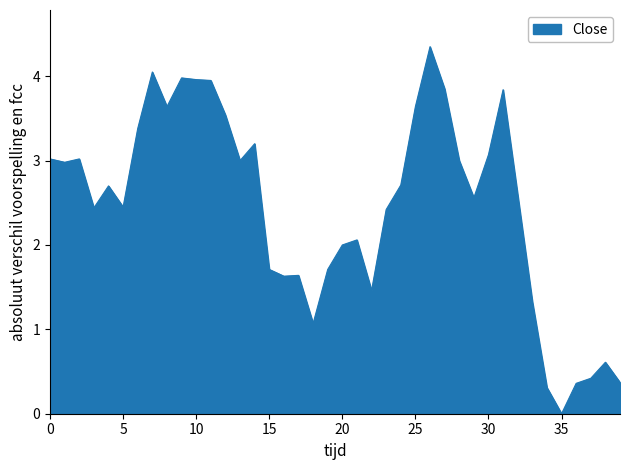

Reading left to right, list all the values displayed in this chart.

3.0	3.0	3.0	2.4	2.7	2.5	3.4	4.0	3.6	4.0	4.0	4.0	3.5	3.0	3.2	1.7	1.6	1.6	1.1	1.7	2.0	2.1	1.5	2.4	2.7	3.6	4.4	3.9	3.0	2.6	3.1	3.8	2.6	1.3	0.3	0.0	0.4	0.4	0.6	0.4